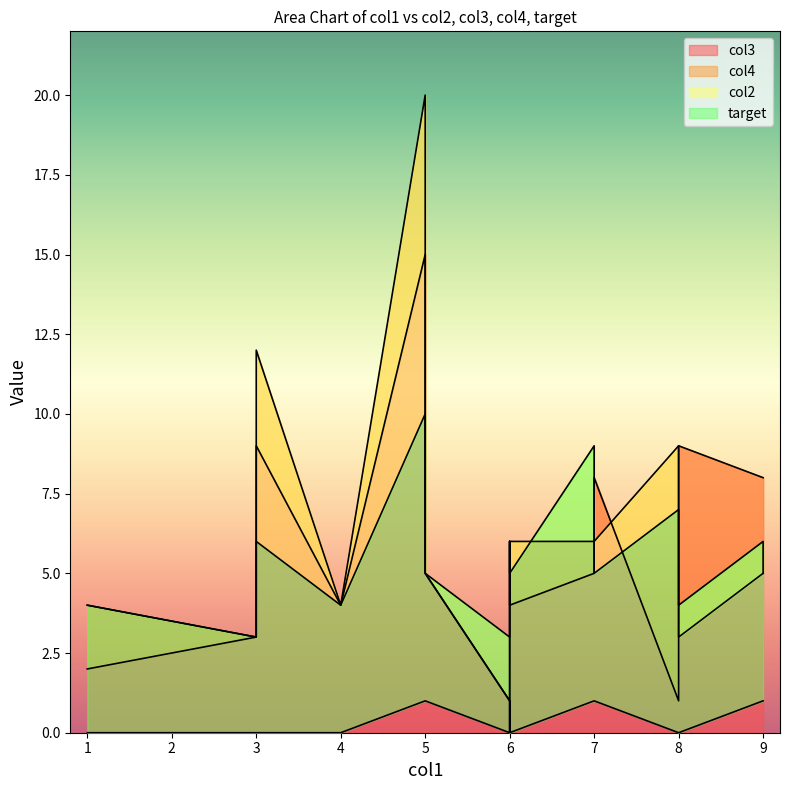

At which label does col3 first exceed 5?

6